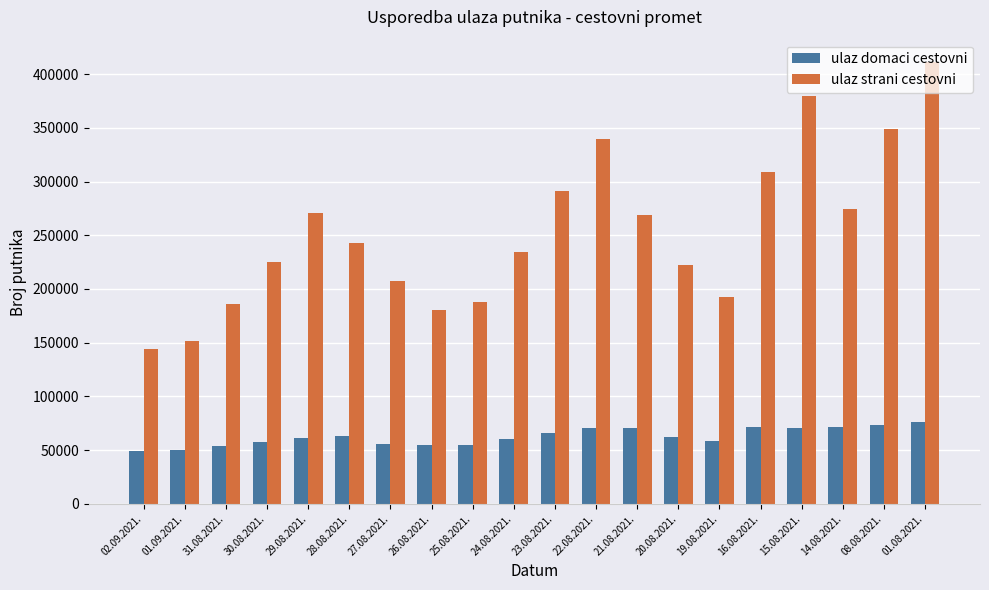

What is the difference between the highest and lowest values at 25.08.2021.?

133266